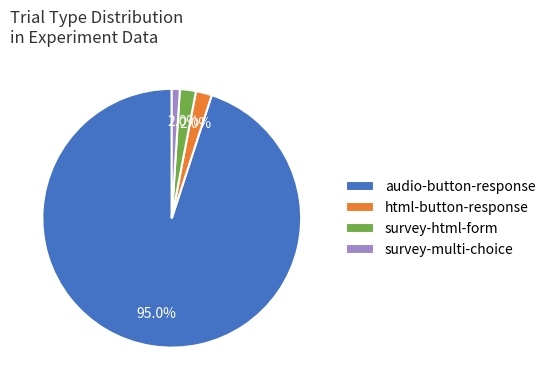

Does survey-multi-choice account for over 50% of the chart?

No